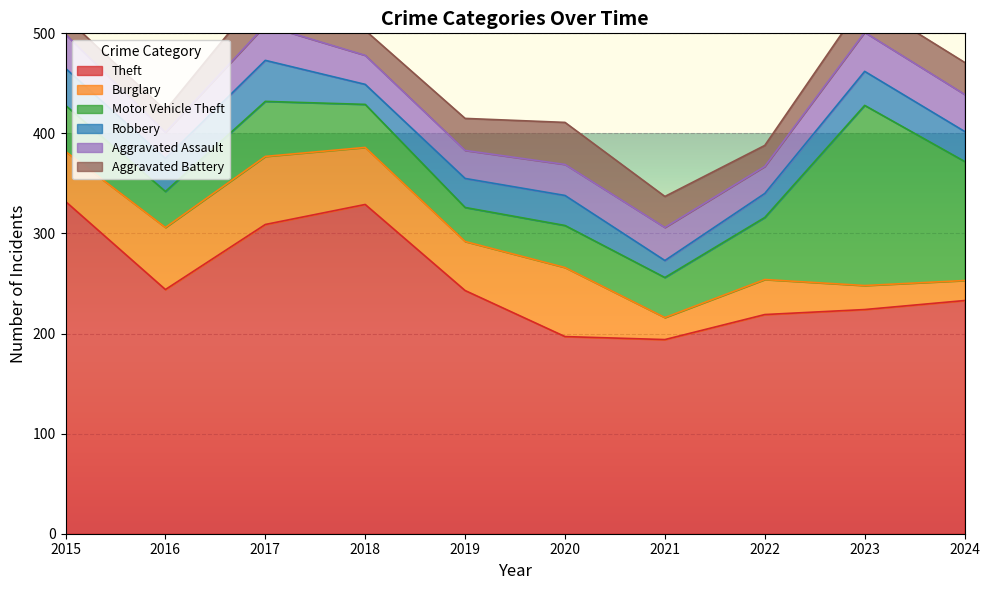

What is the difference between the Burglary values at 2016 and 2019?

13